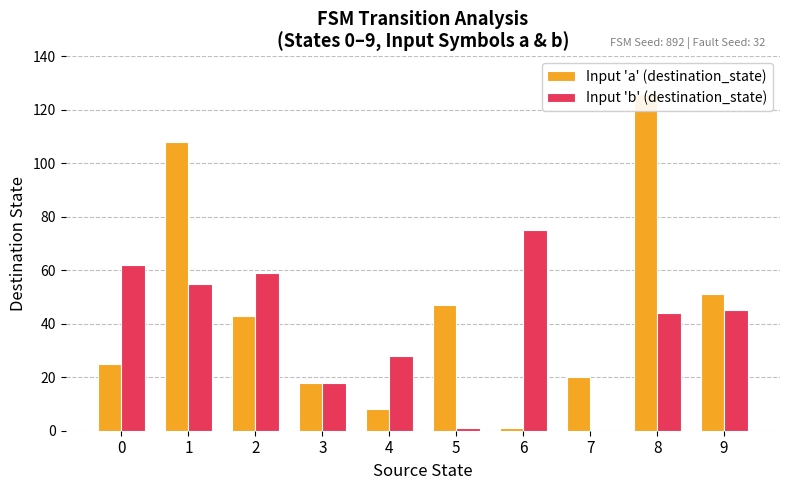

Count the number of data series in this chart.

2